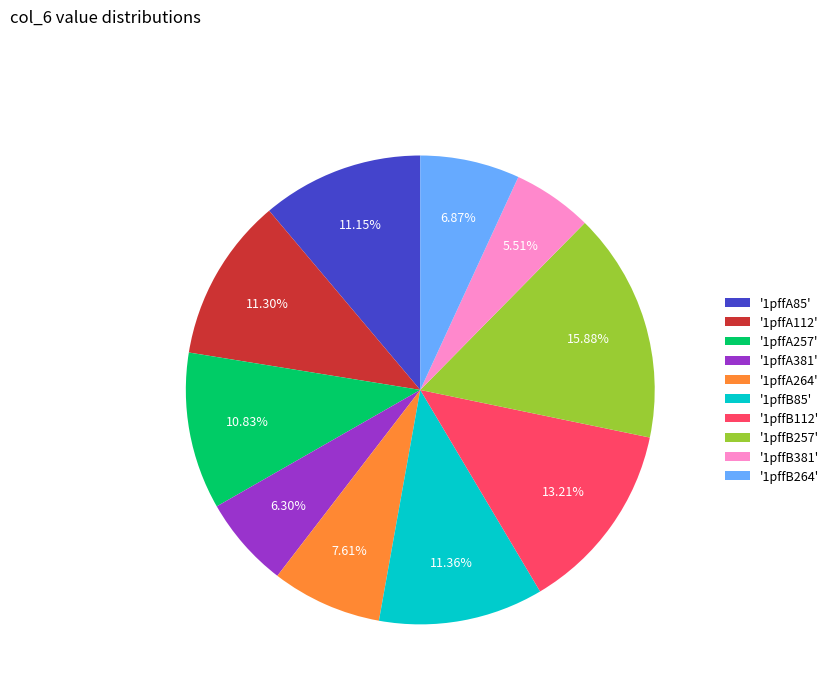

Does any single category account for the majority?

No